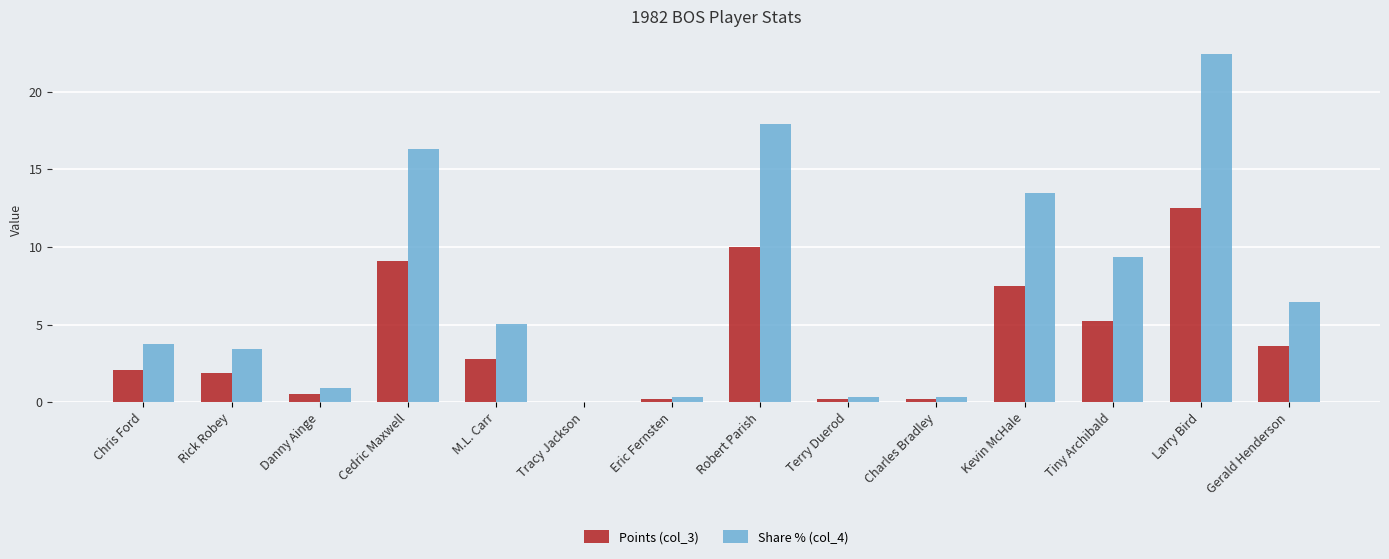

Is the value of Share % (col_4) at Robert Parish greater than the value of Points (col_3) at Kevin McHale?

Yes